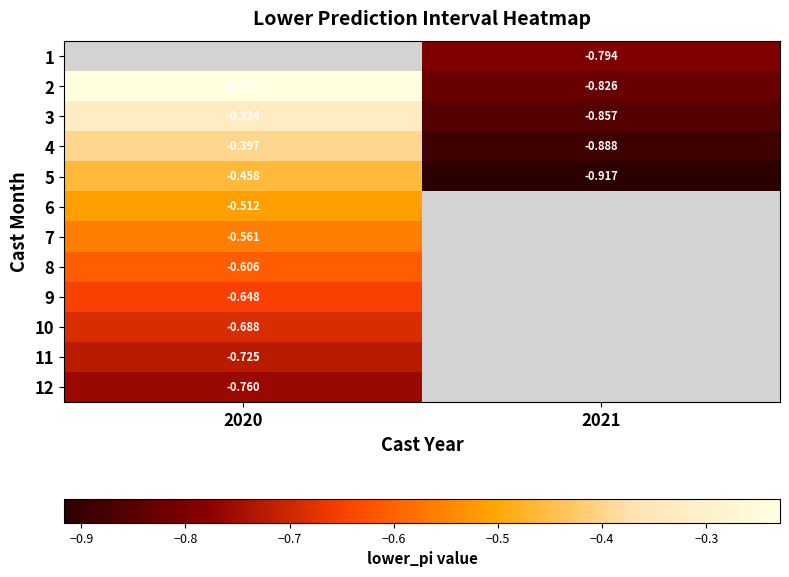

At which label does 5 reach its minimum?

2021